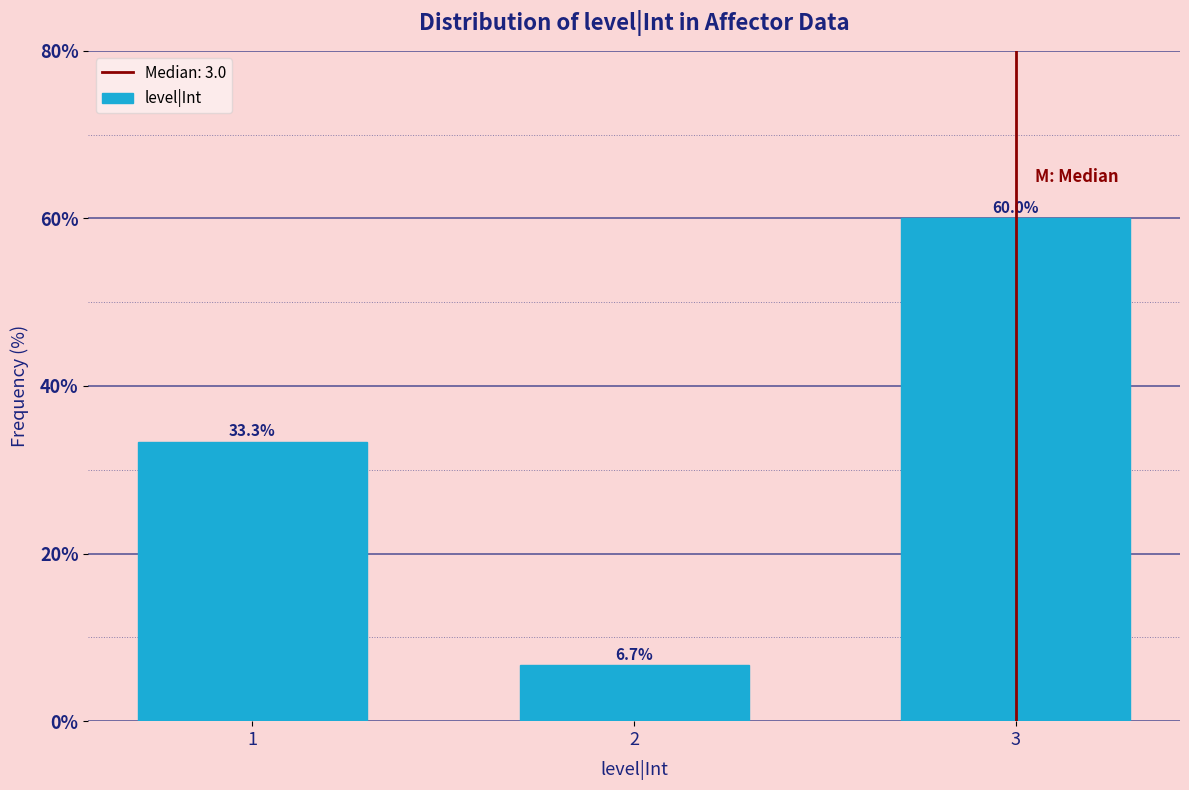

Reading left to right, what are all the values shown in this chart?

1=33.3	2=6.7	3=60.0